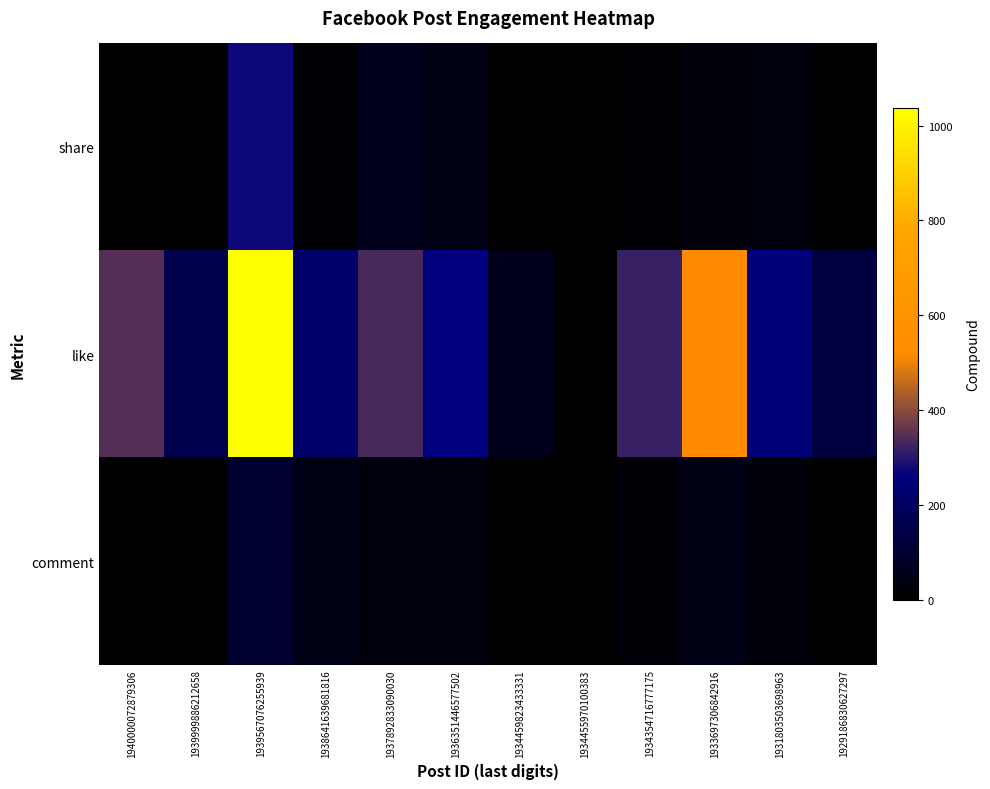

Between 1939999886212658 and 1931803503698963, which series saw the biggest shift?

like